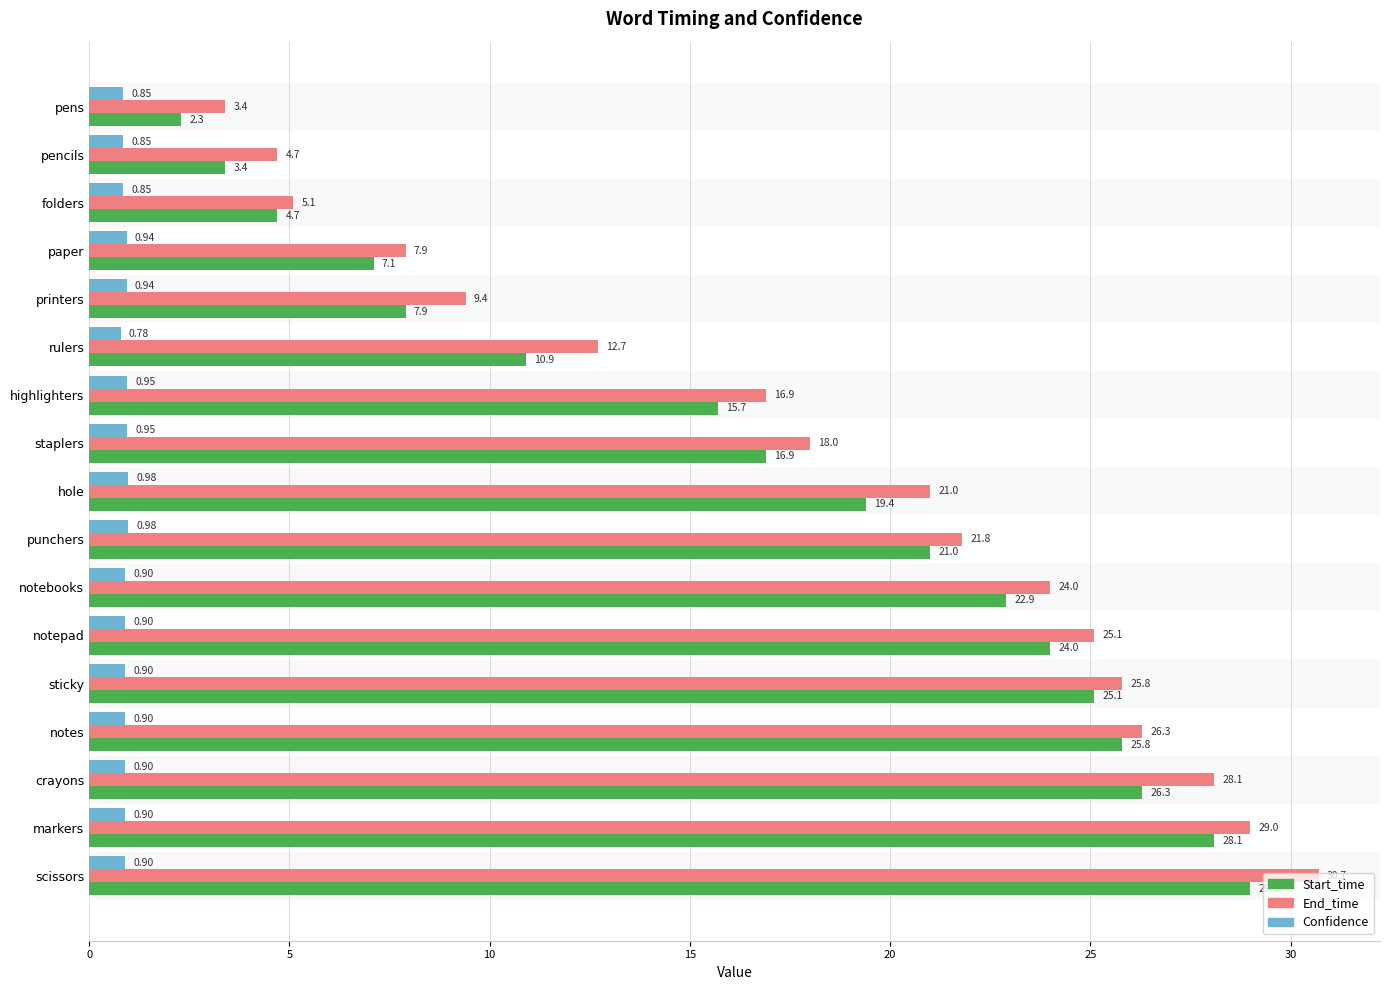

At which category does the chart reach its minimum across all series?

rulers